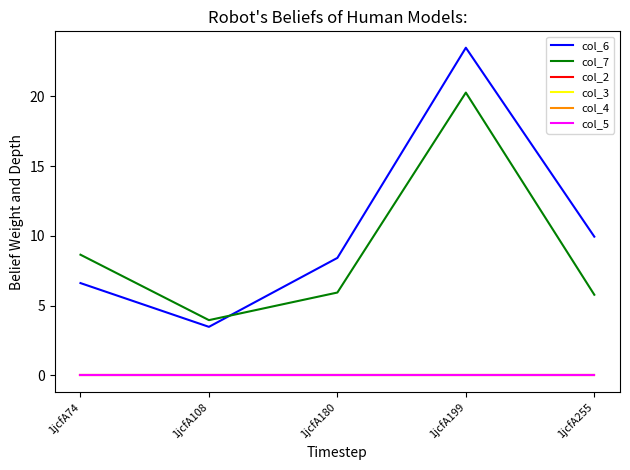

True or false: col_2 and col_3 intersect in this chart.

False